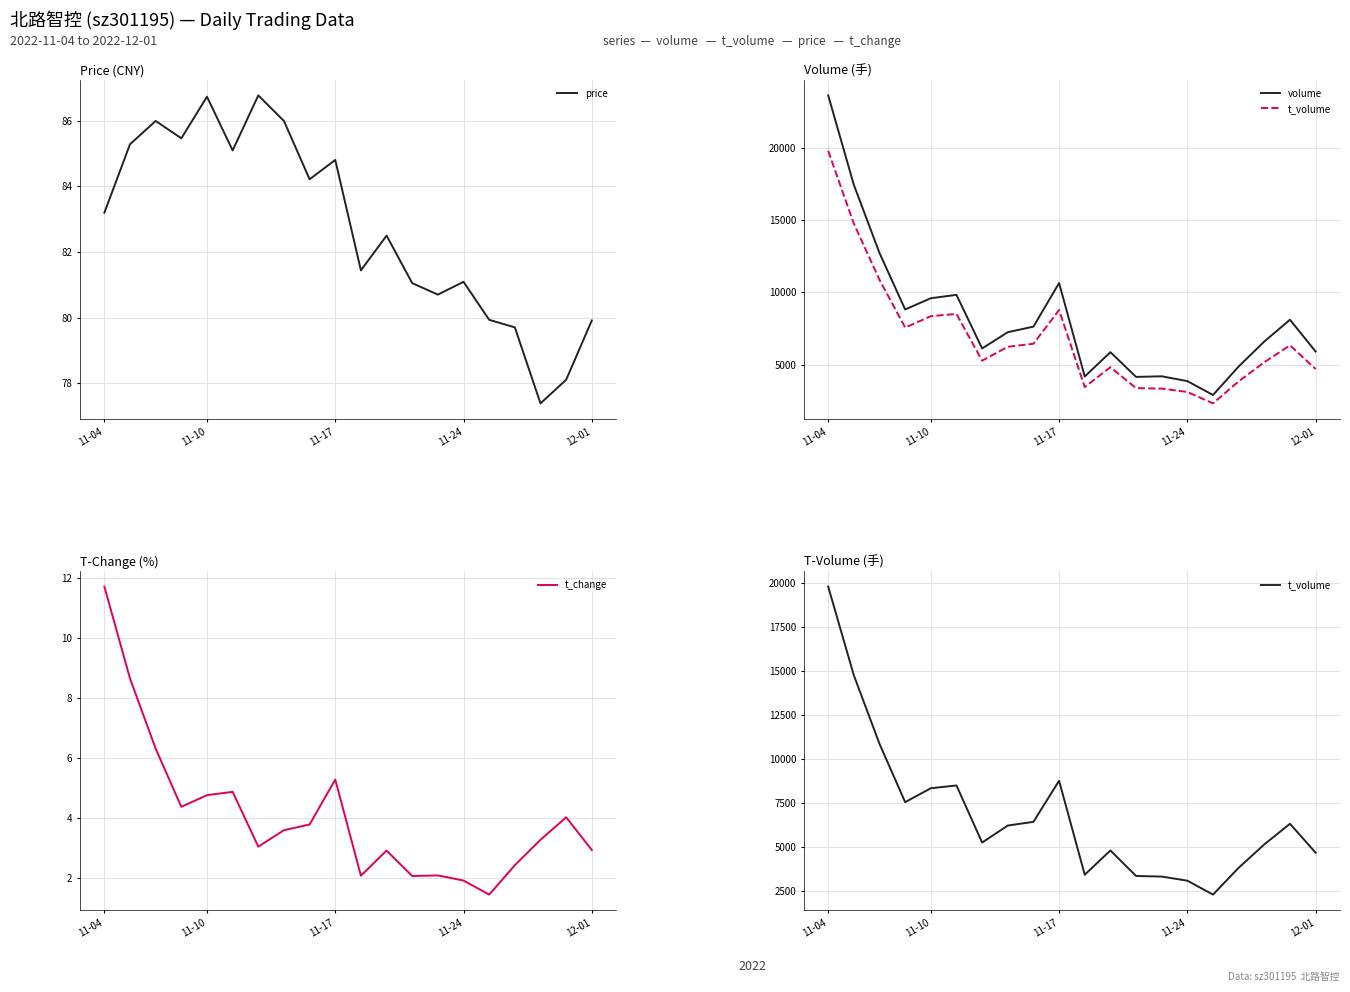

How many interior local valleys does the t_volume series have?

4